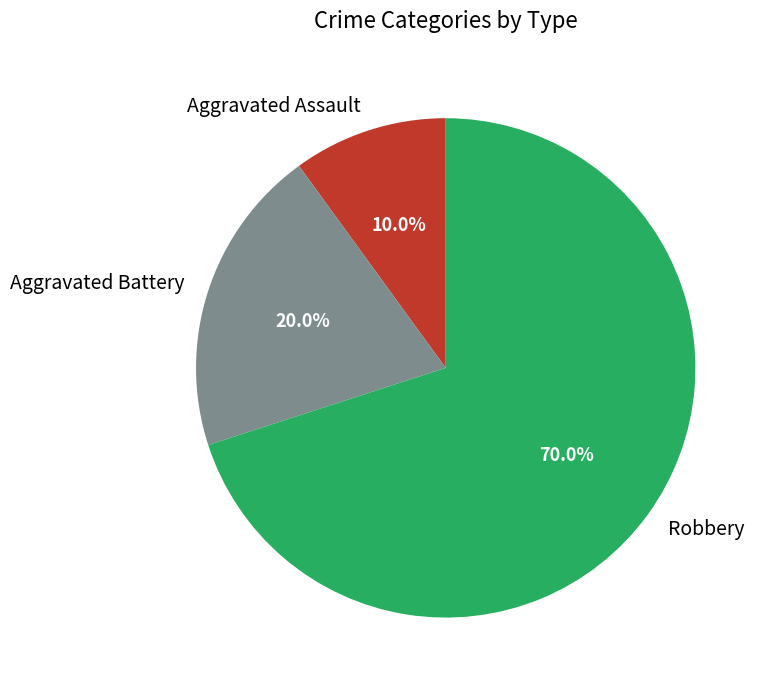

Which has a higher value, Aggravated Assault or Robbery?

Robbery